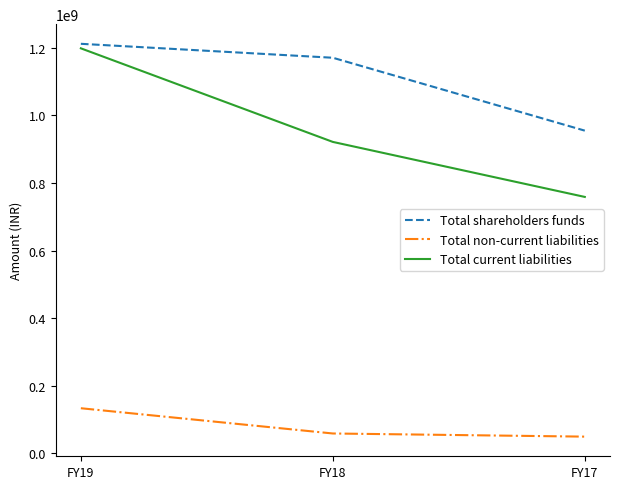

Read the Total current liabilities value at FY17, to the nearest 100.

758713100